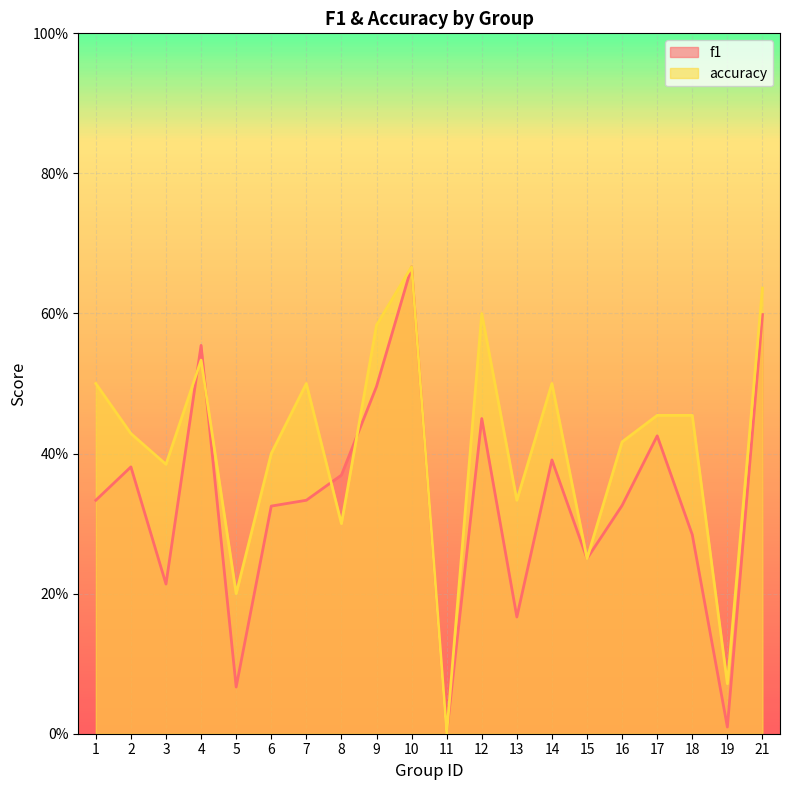

Between which two adjacent categories do accuracy and f1 first intersect?

3 and 4